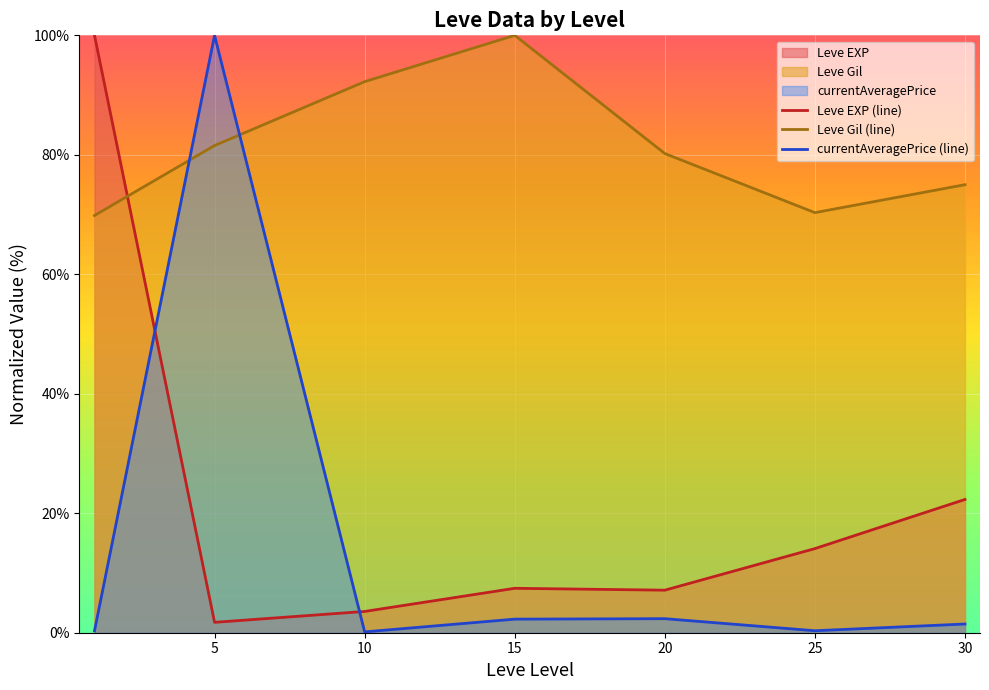

What is the greatest value displayed?

100.0